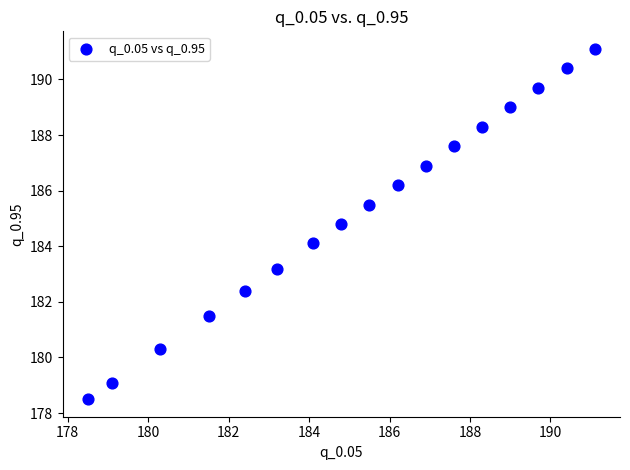

What is the range of X values (max minus min)?

12.6